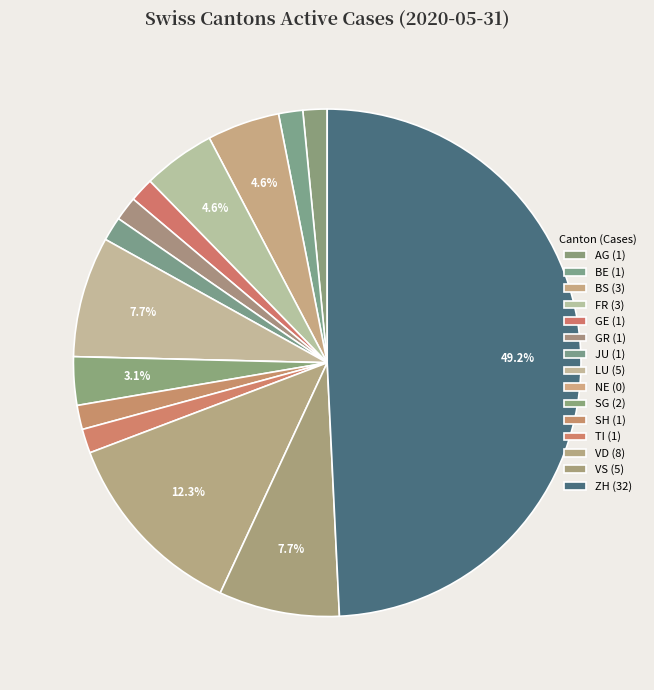

To the nearest percent, what percentage of the pie is BE?

2%